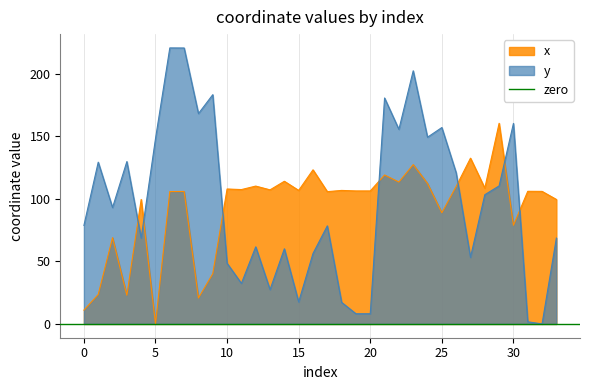

What is the value of the x point at the 27th from the left?

109.9